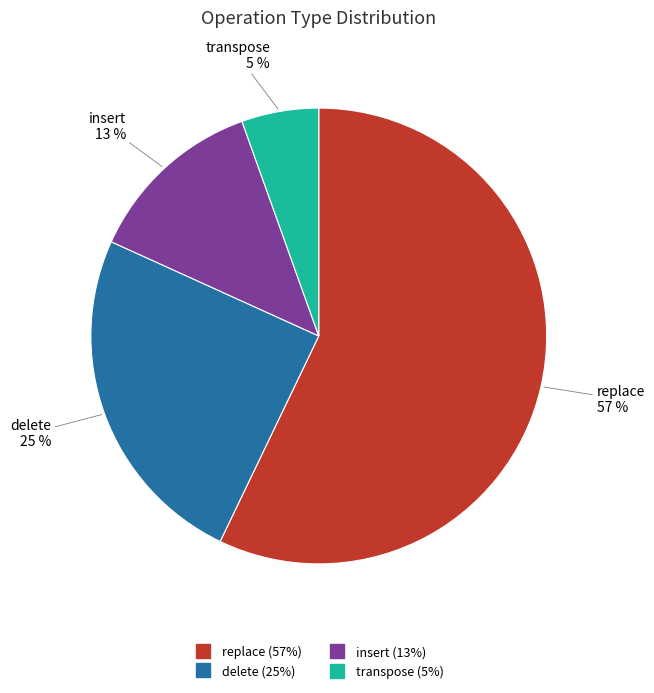

Does any single category account for the majority?

Yes